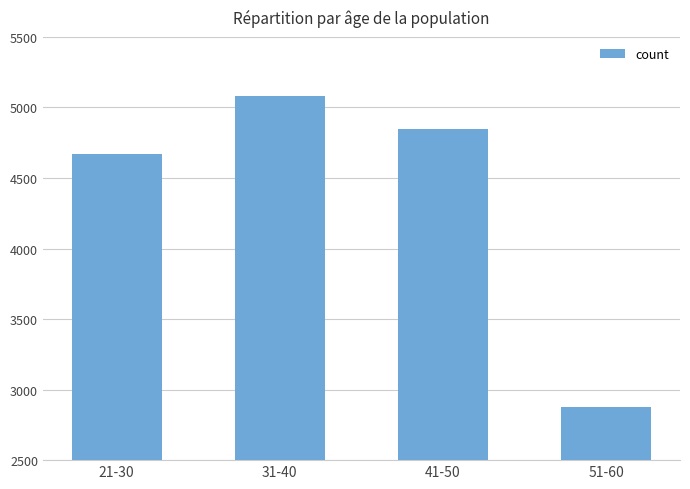

Does the chart contain any negative values?

No